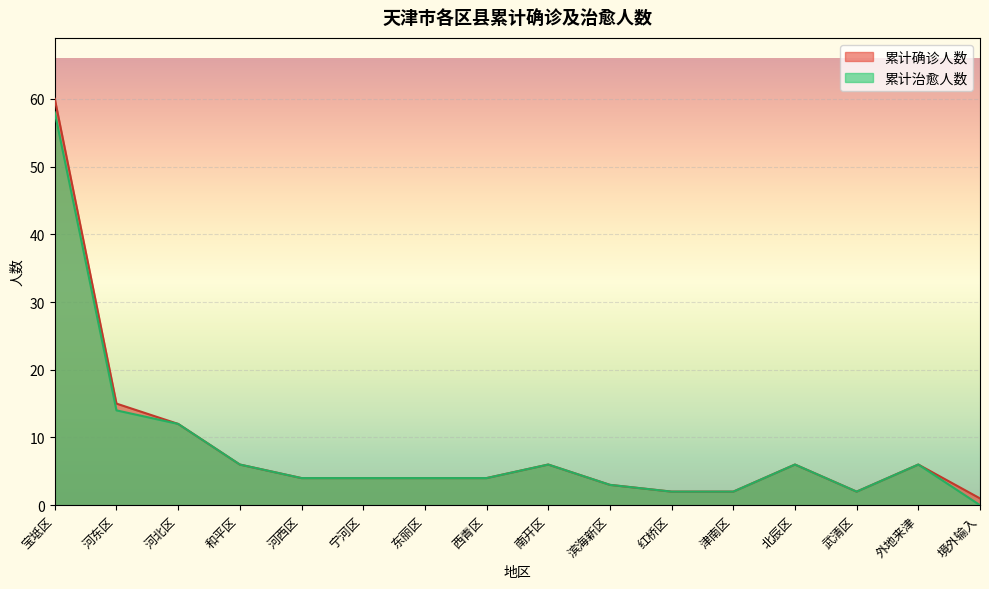

Does the chart display data point markers on the line(s)?

No